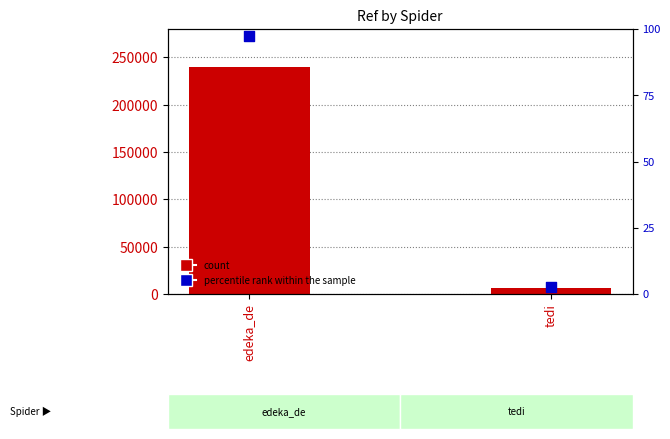

At how many categories does at least one series exceed 201377?

1